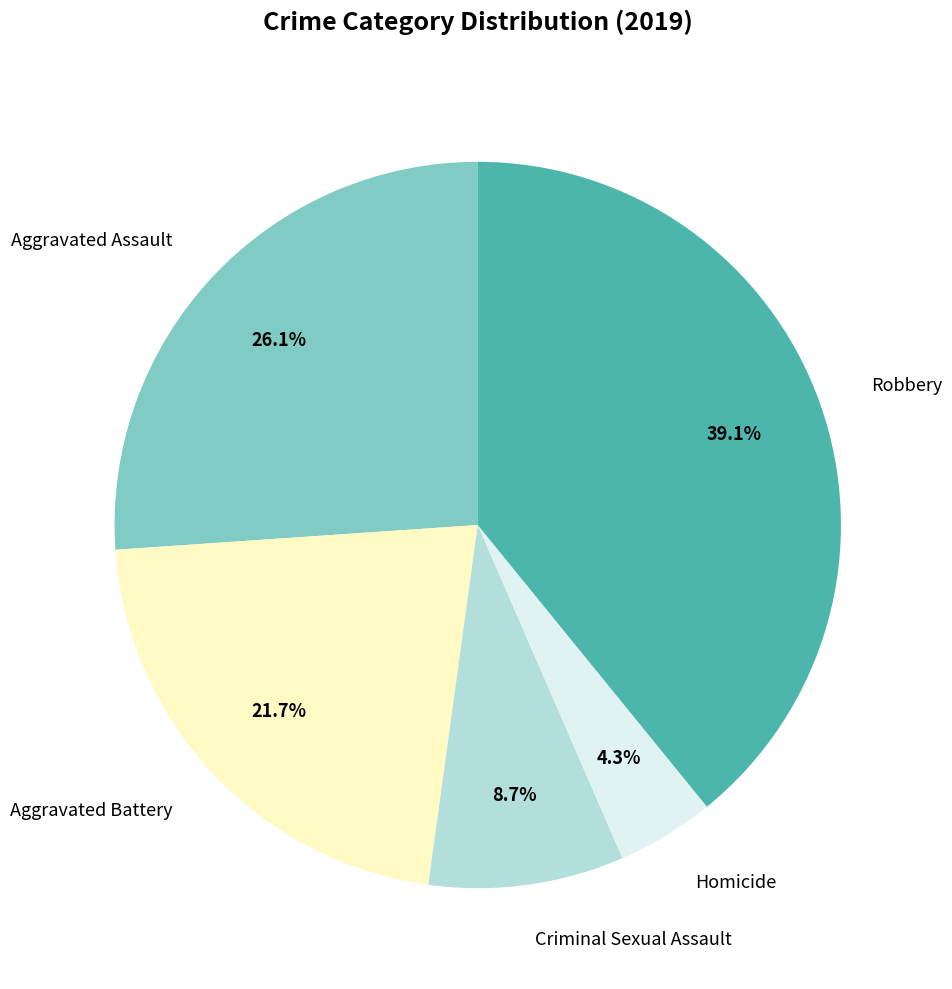

Combined, do Aggravated Assault and Robbery account for over 50%?

Yes